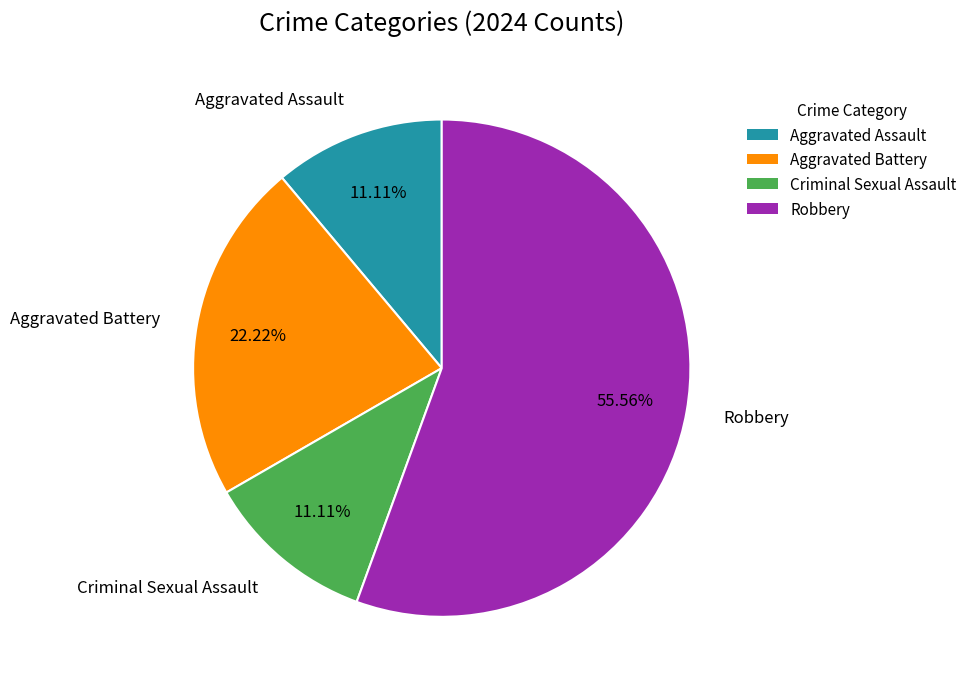

What is the ratio of the value at Aggravated Assault to the value at Criminal Sexual Assault?

1.0